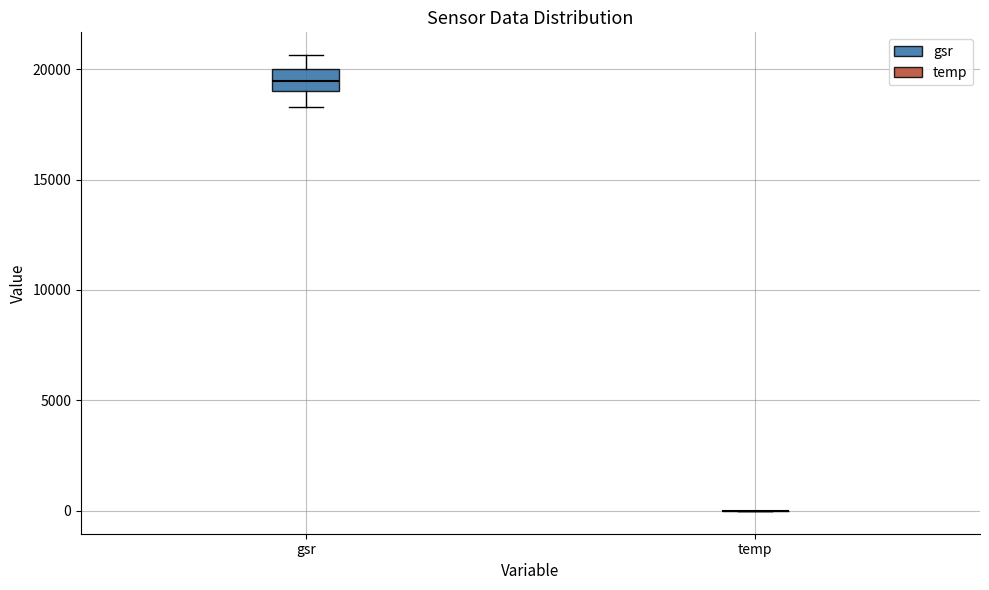

Comparing the boxes themselves (not the whiskers), which one is the tallest?

gsr